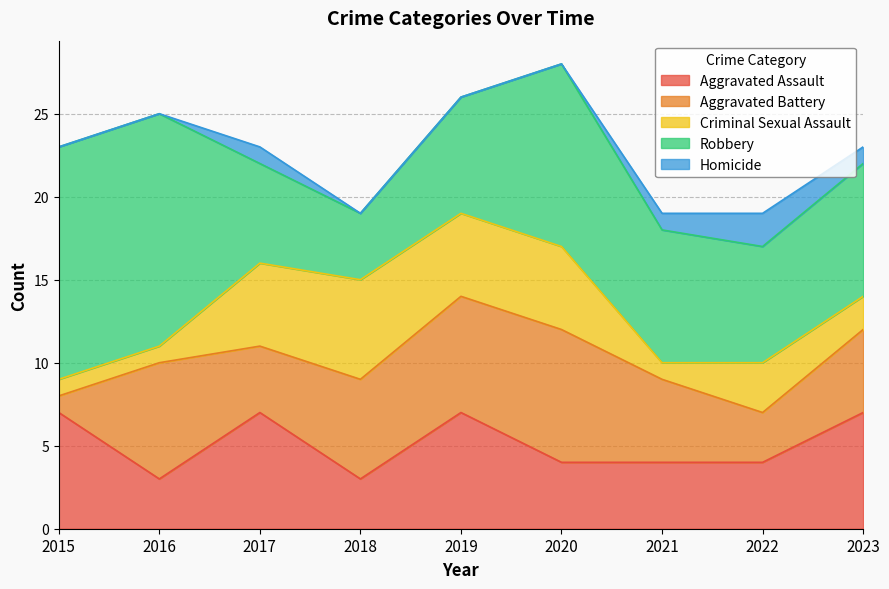

After their last crossing, which series has the higher values: Aggravated Battery or Aggravated Assault?

Aggravated Assault